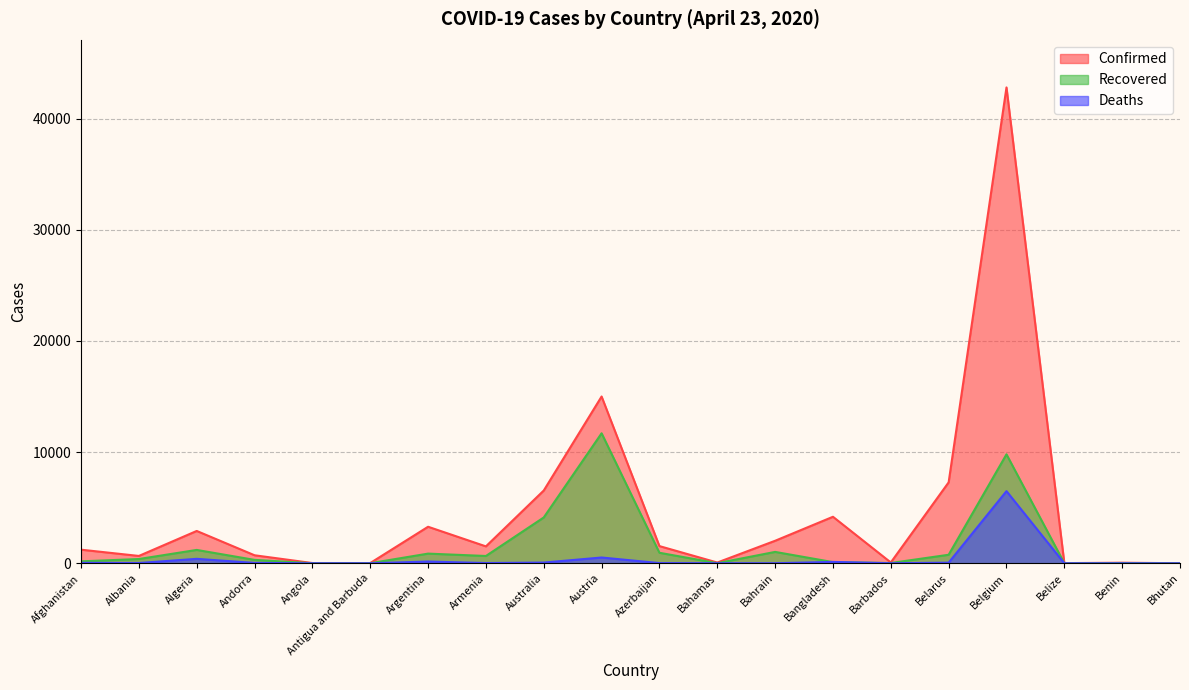

Which series has the largest total across all categories?

Confirmed